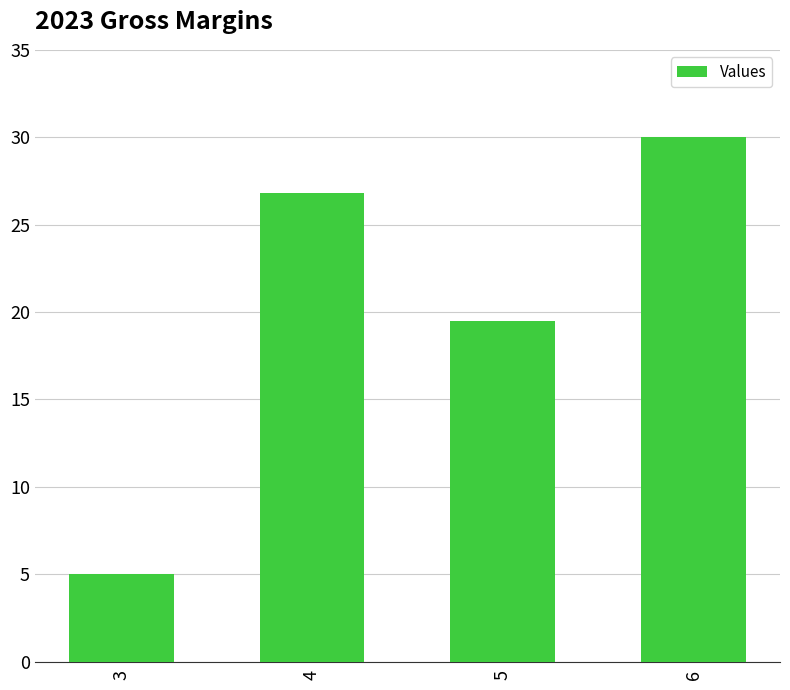

The value at 6 is 17.9. True or false?

False